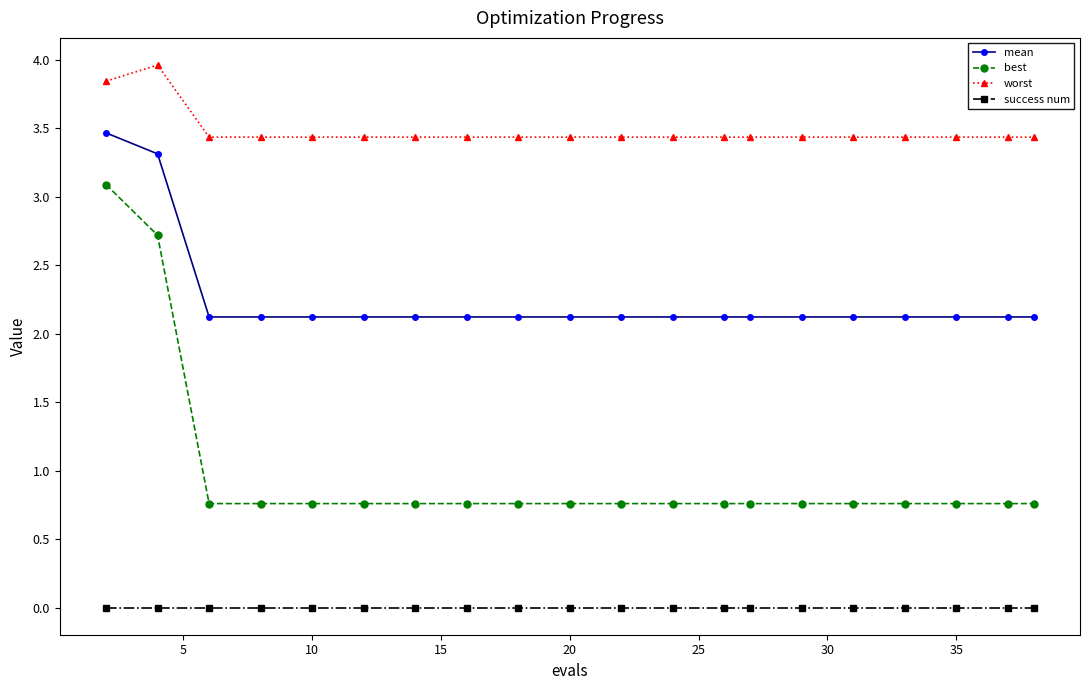

How many lines are shown in the chart?

4